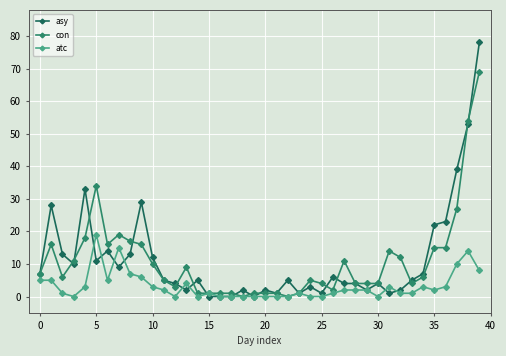

List the series in order of their peak value, lowest first.

atc, con, asy